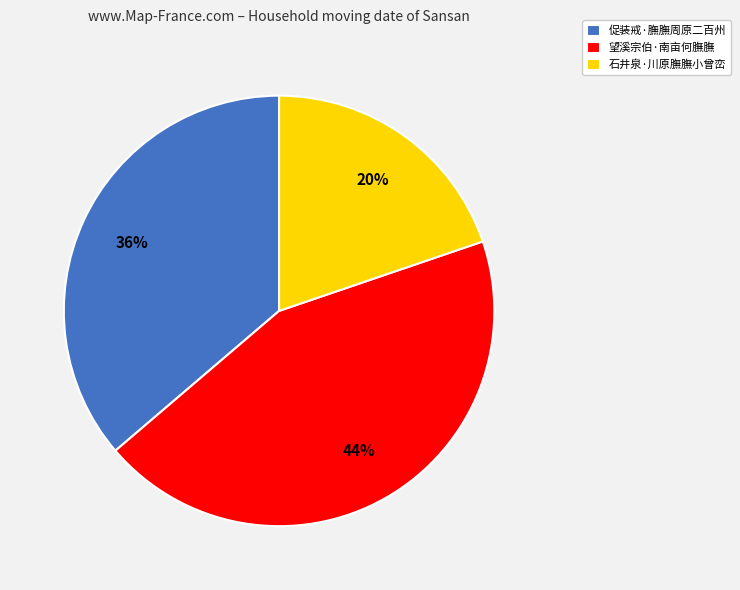

To the nearest percent, what percentage of the pie is 促装戒·膴膴周原二百州?

36%